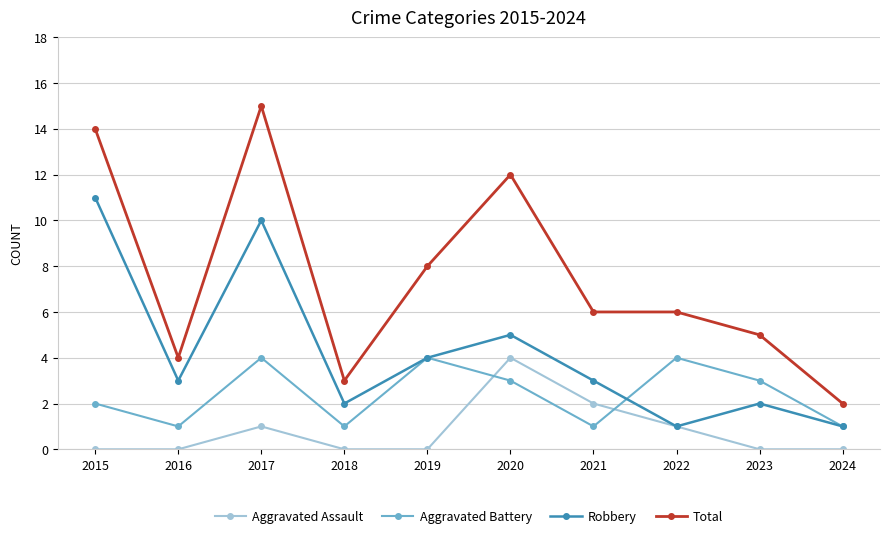

In Robbery, how many points are higher than both neighbors (excluding endpoints)?

3